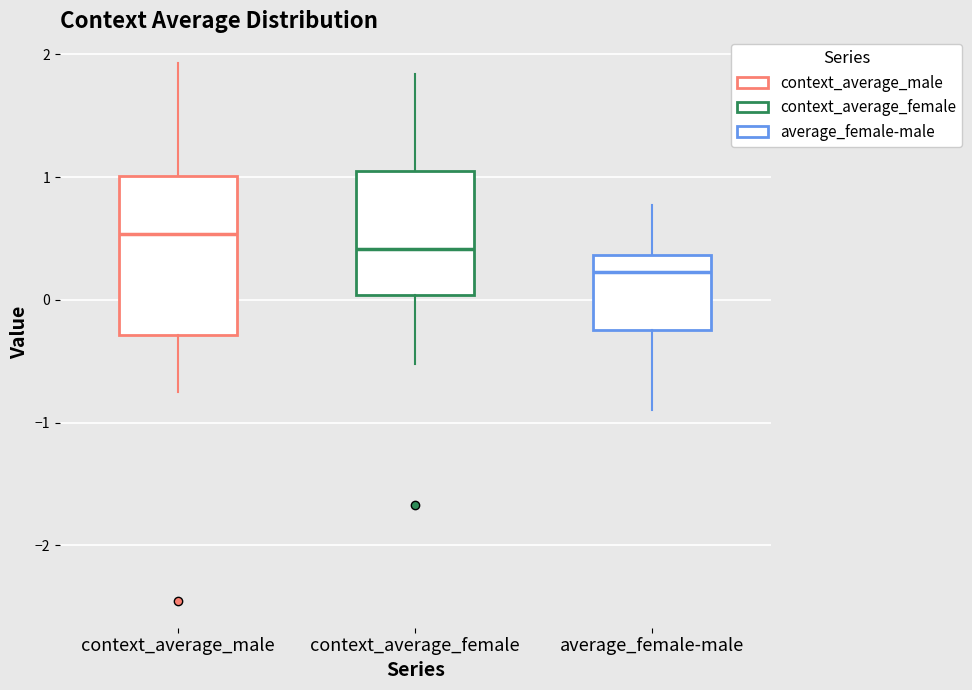

Which box's median line is the highest?

context_average_male